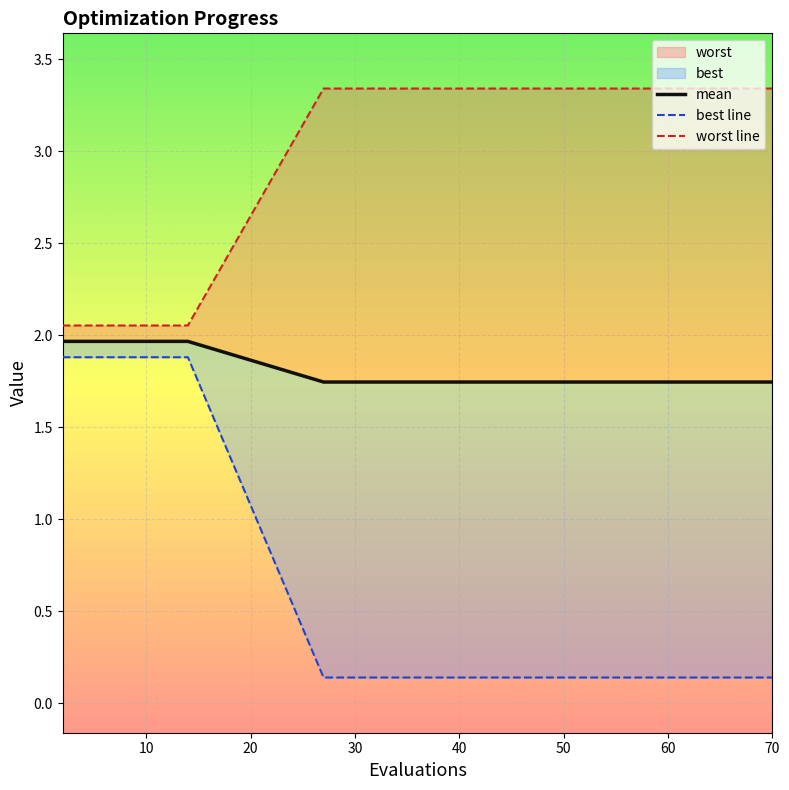

True or false: mean has more than 1 points higher than both neighbors.

False